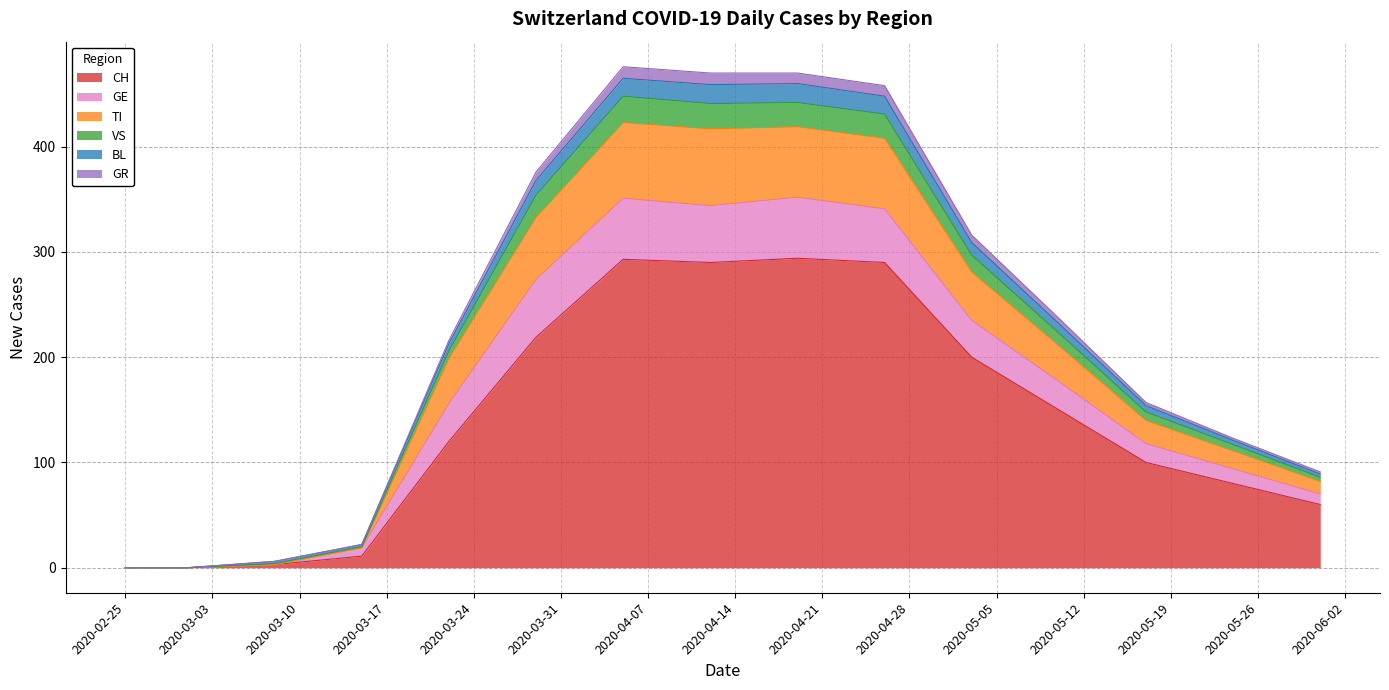

How many values in the GR series exceed 213?

7